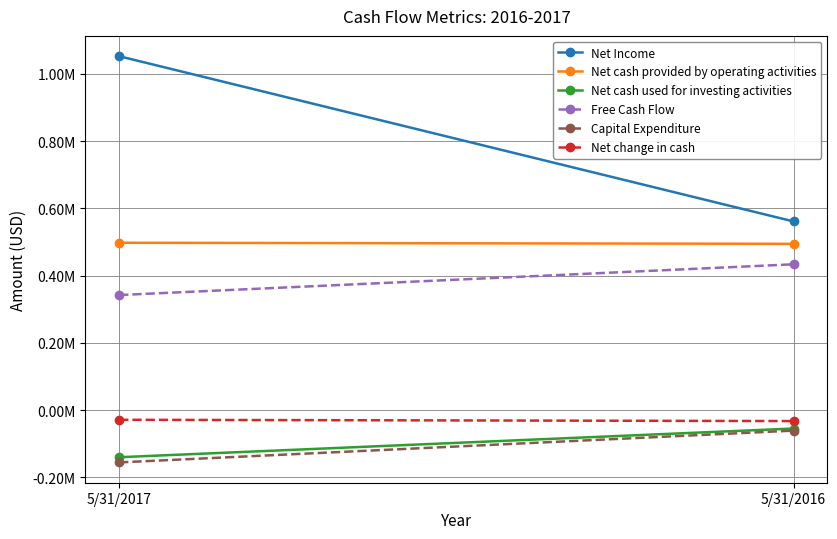

What is the difference between the highest and lowest values at 5/31/2016?

621843